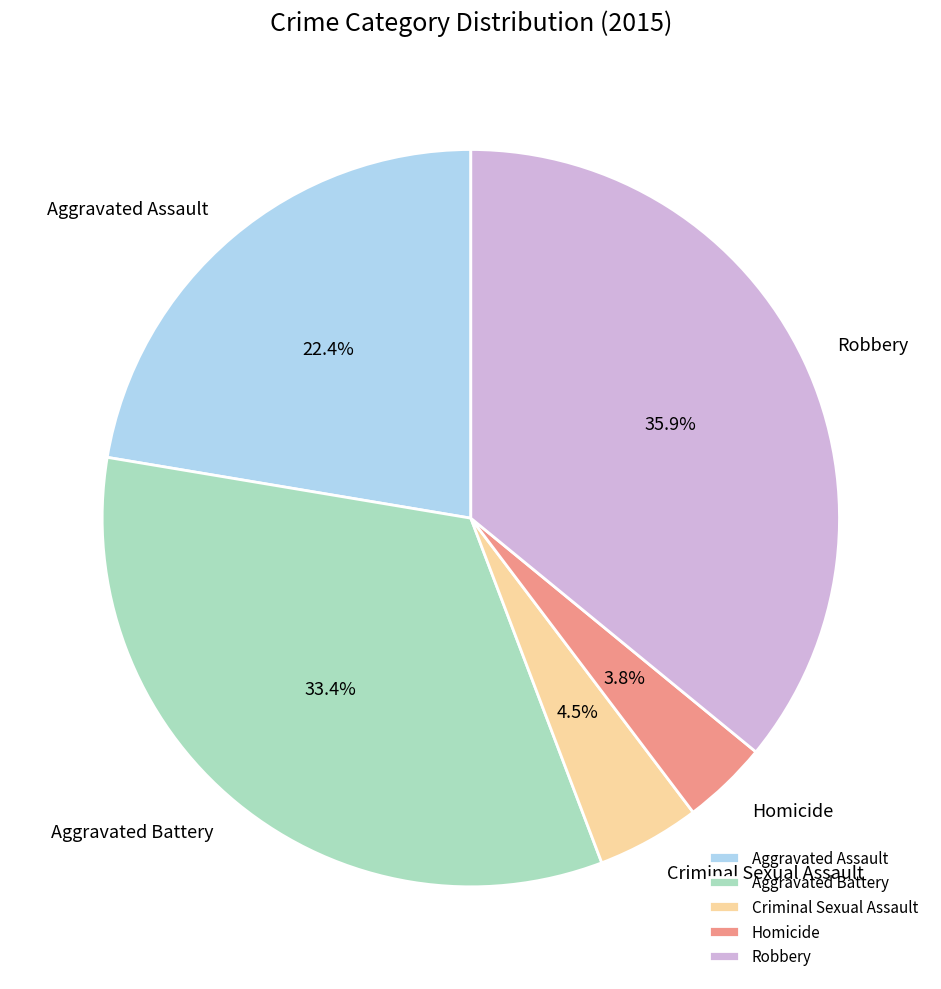

Is the sum of Aggravated Battery and Criminal Sexual Assault greater than half?

No